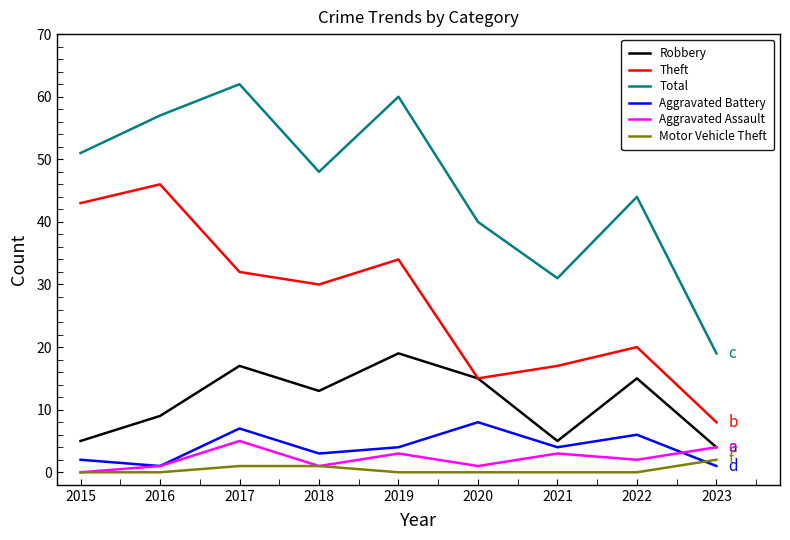

How many interior local peaks does the Robbery series have?

3